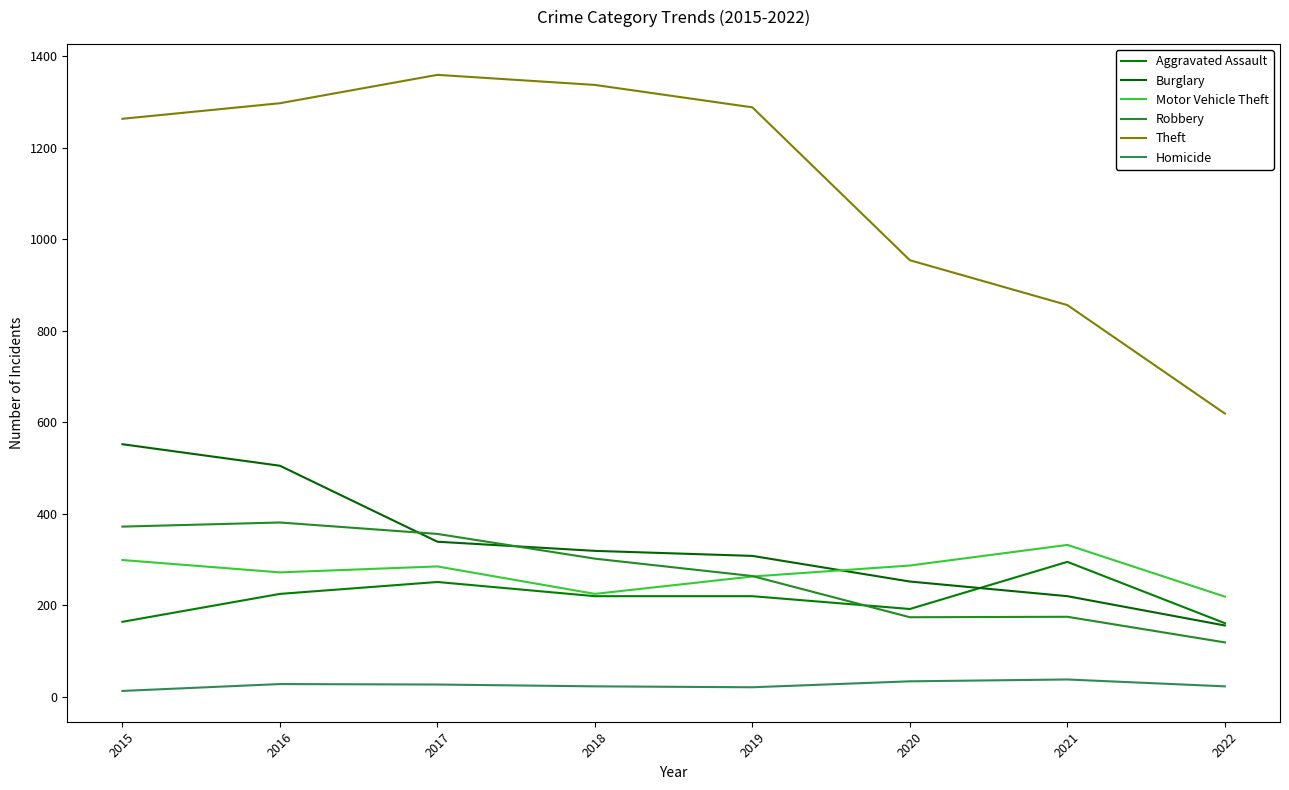

How many Aggravated Assault values are between 192 and 251?

5